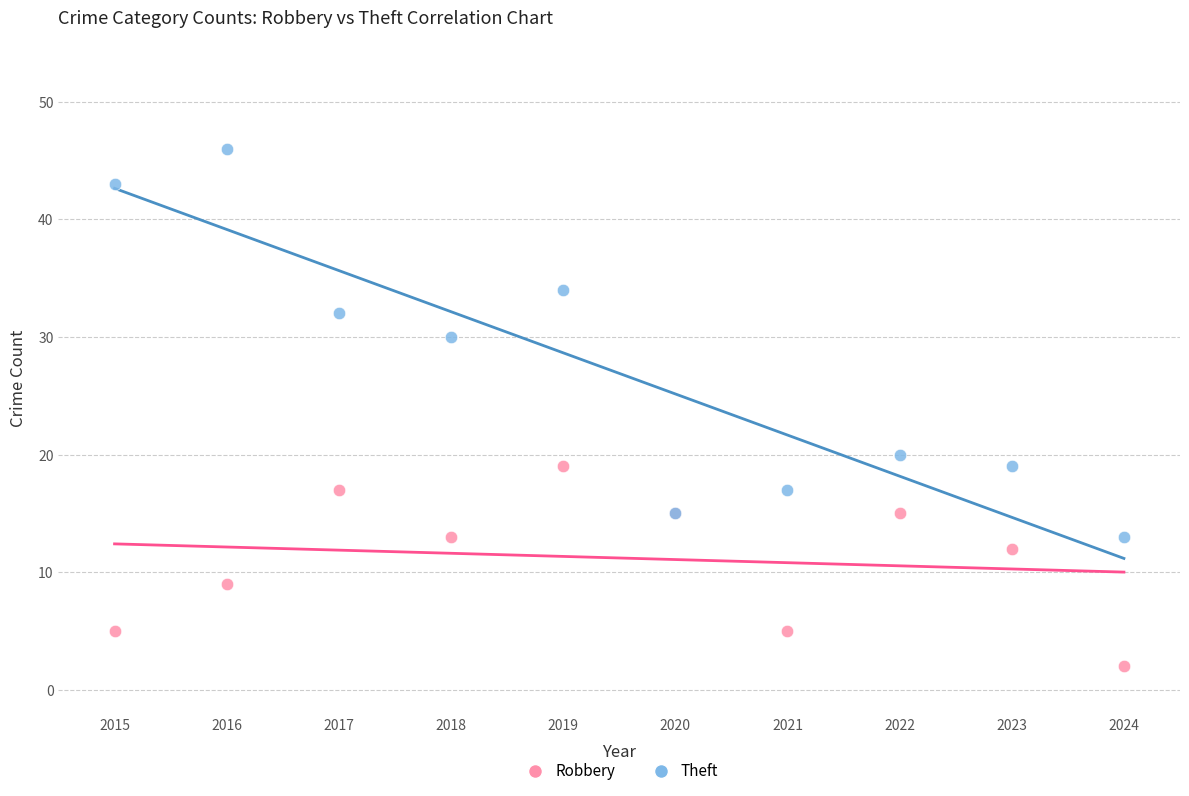

Which series has the largest Y range (max minus min)?

Theft